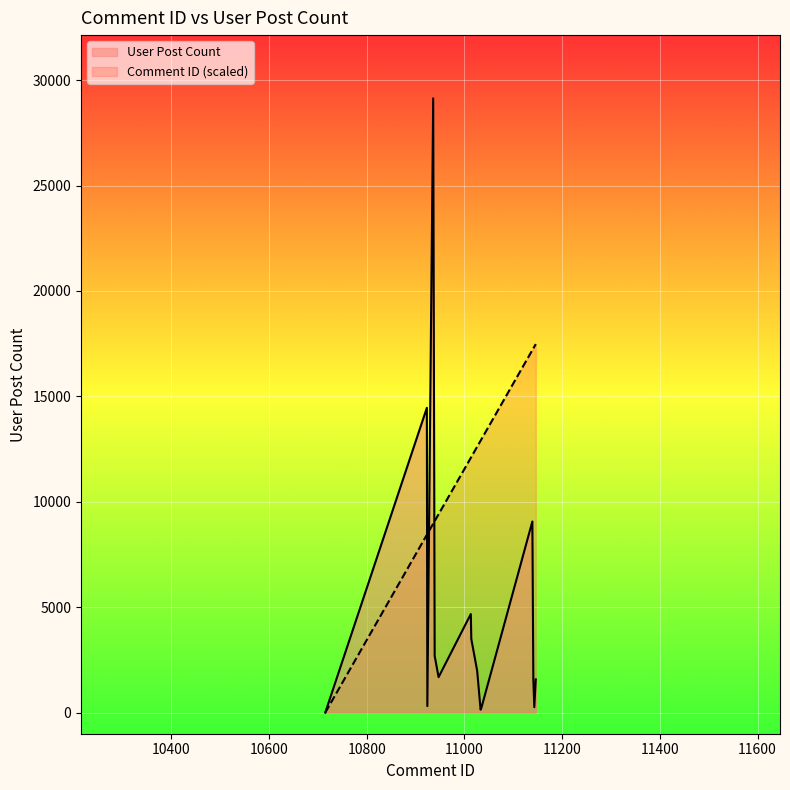

Rank the series by their maximum value, from lowest to highest.

Comment ID (scaled), User Post Count